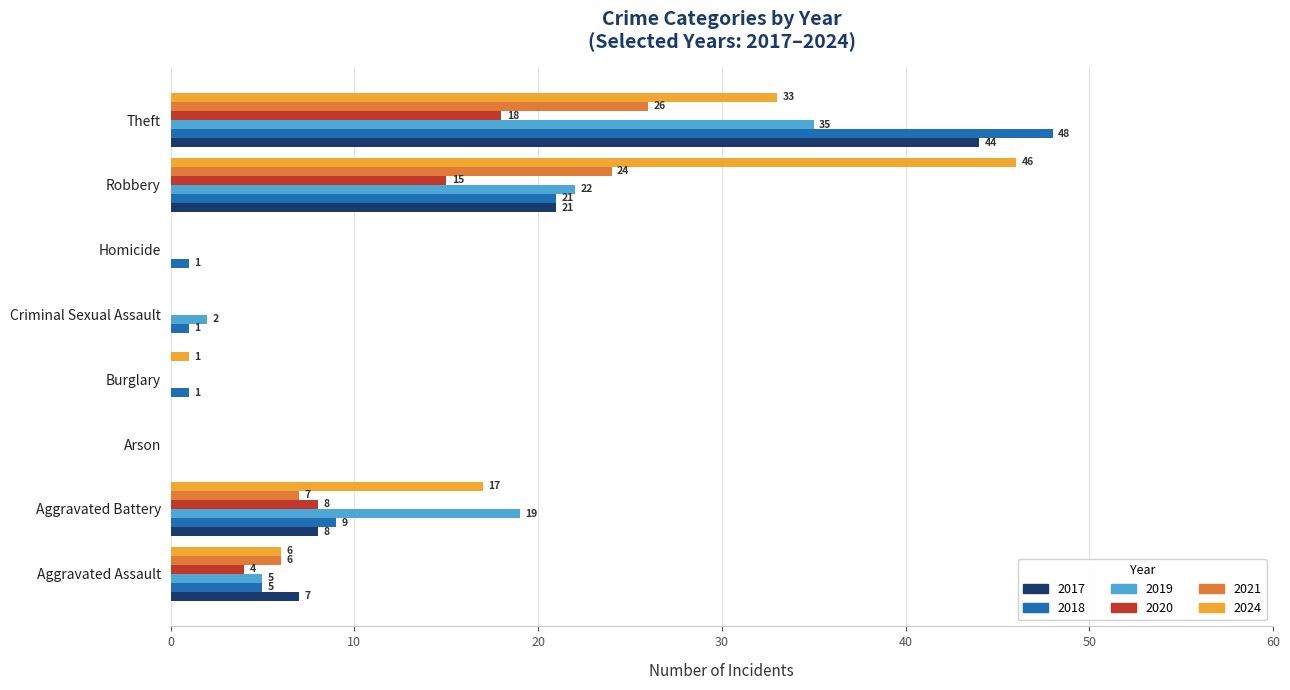

What are all the series names shown in the legend?

2017, 2018, 2019, 2020, 2021, 2024